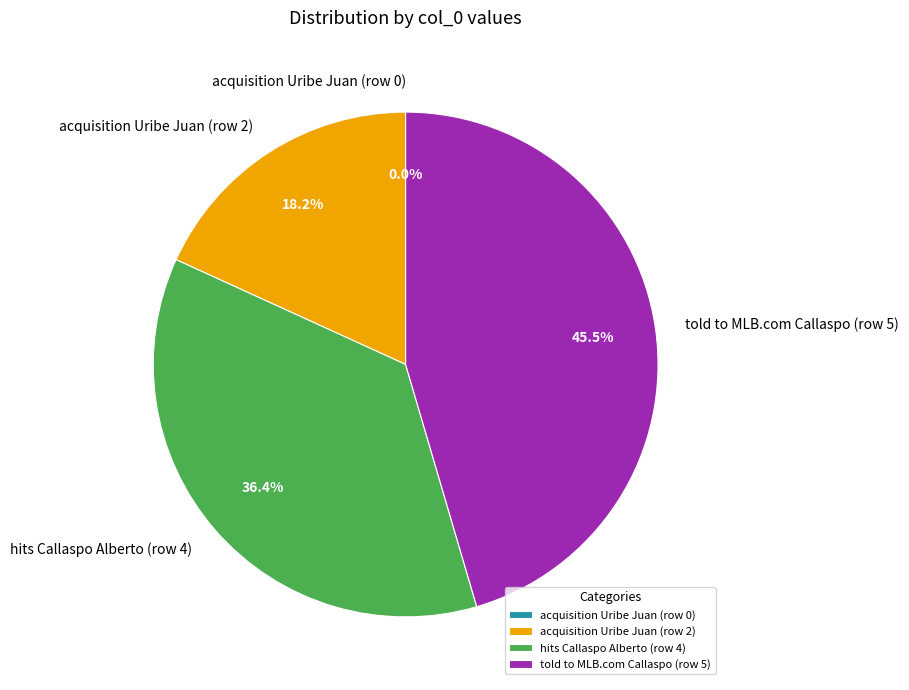

What percentage do told to MLB.com Callaspo (row 5) and acquisition Uribe Juan (row 0) together represent?

45.5%